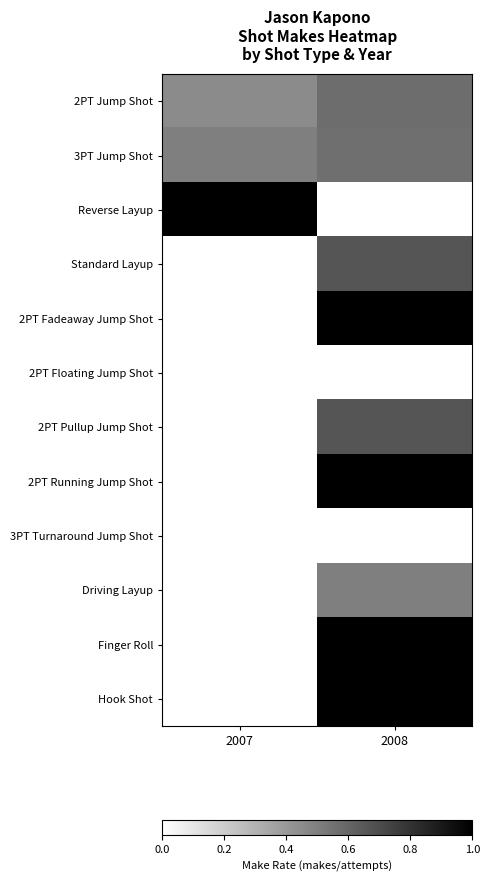

What is the difference between the highest and lowest values at 2008?

1.0